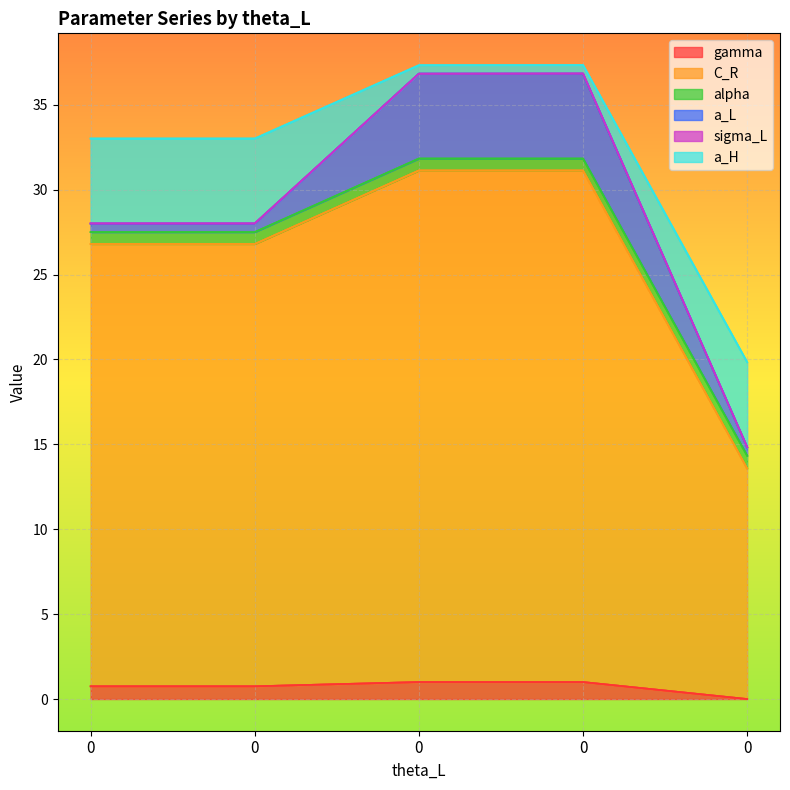

True or false: alpha and C_R intersect in this chart.

False